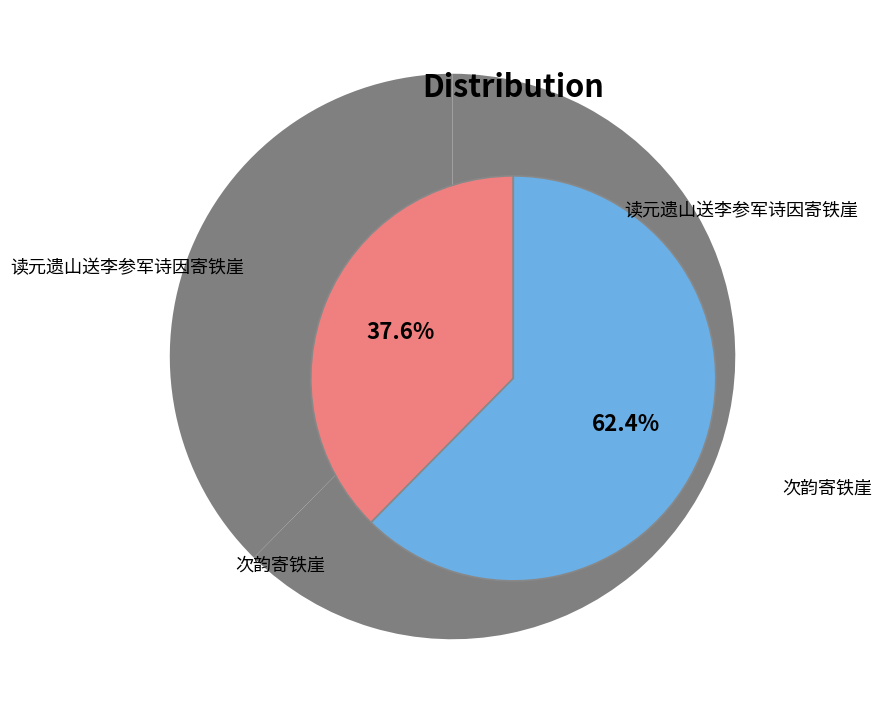

Rank the categories by value from highest to lowest.

次韵寄铁崖, 读元遗山送李参军诗因寄铁崖